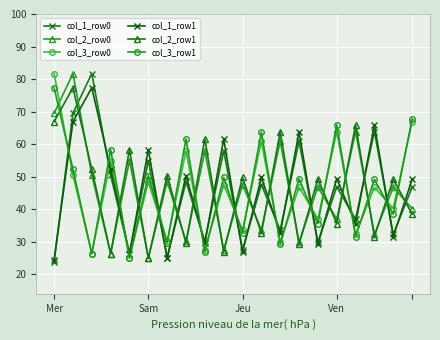

Reading right to left, what are all the values shown in this chart?

col_1_row0: 46.7	32.2	63.9	37.0	46.9	29.9	60.9	33.6	47.6	27.5	57.9	30.1	48.5	25.1	54.9	26.3	50.5	81.7	69.5	23.9
col_2_row0: 40.2	46.7	32.2	63.9	37.0	46.9	29.9	60.9	33.6	47.6	27.5	57.9	30.1	48.5	25.1	54.9	26.3	50.5	81.7	69.5
col_3_row0: 66.8	40.2	46.7	32.2	63.9	37.0	46.9	29.9	60.9	33.6	47.6	27.5	57.9	30.1	48.5	25.1	54.9	26.3	50.5	81.7
col_1_row1: 49.2	31.6	65.9	35.6	49.4	29.3	63.8	32.6	49.8	26.9	61.6	29.7	50.3	24.9	58.3	26.3	52.3	77.3	66.9	24.5
col_2_row1: 38.5	49.2	31.6	65.9	35.6	49.4	29.3	63.8	32.6	49.8	26.9	61.6	29.7	50.3	24.9	58.3	26.3	52.3	77.3	66.9
col_3_row1: 67.7	38.5	49.2	31.6	65.9	35.6	49.4	29.3	63.8	32.6	49.8	26.9	61.6	29.7	50.3	24.9	58.3	26.3	52.3	77.3